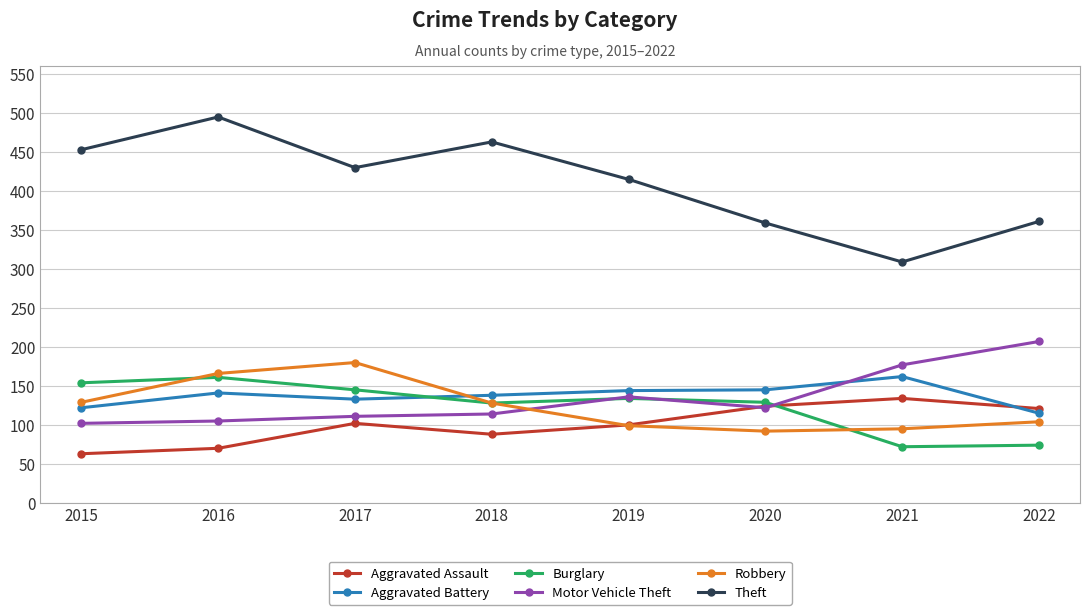

What is the difference between the highest and lowest values at 2015?

390